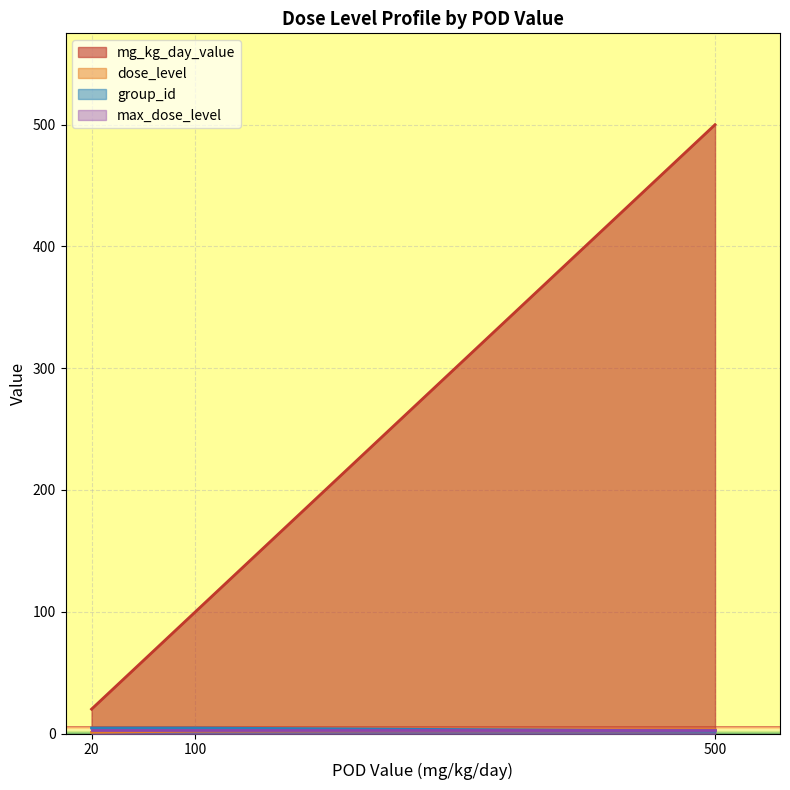

What is the sum of the group_id values at 100 and 100?

6